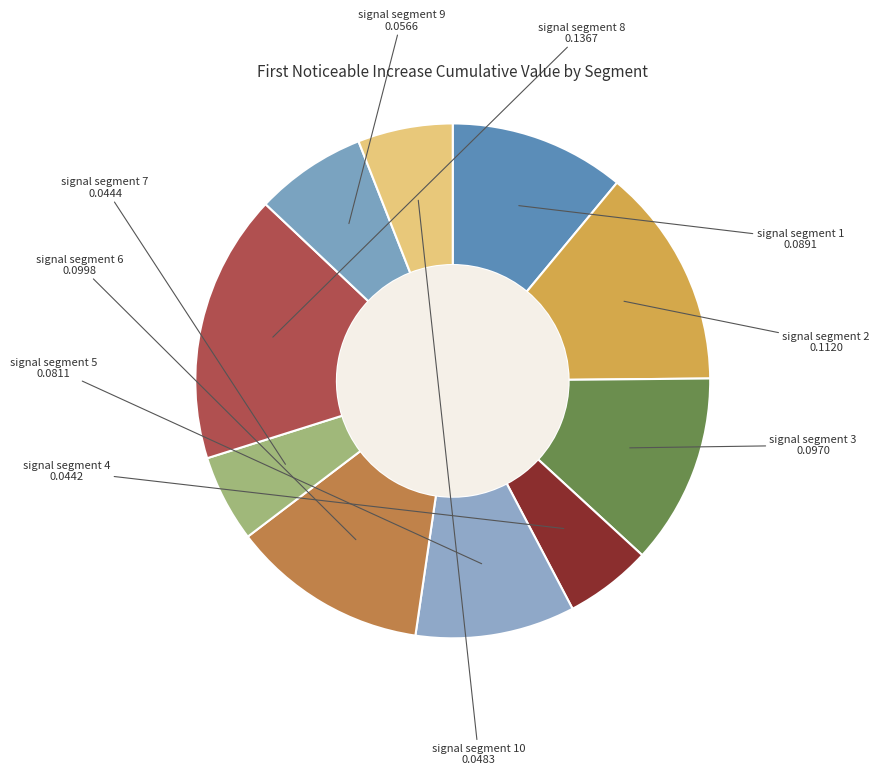

True or false: signal segment 8 accounts for 3% of the total.

False